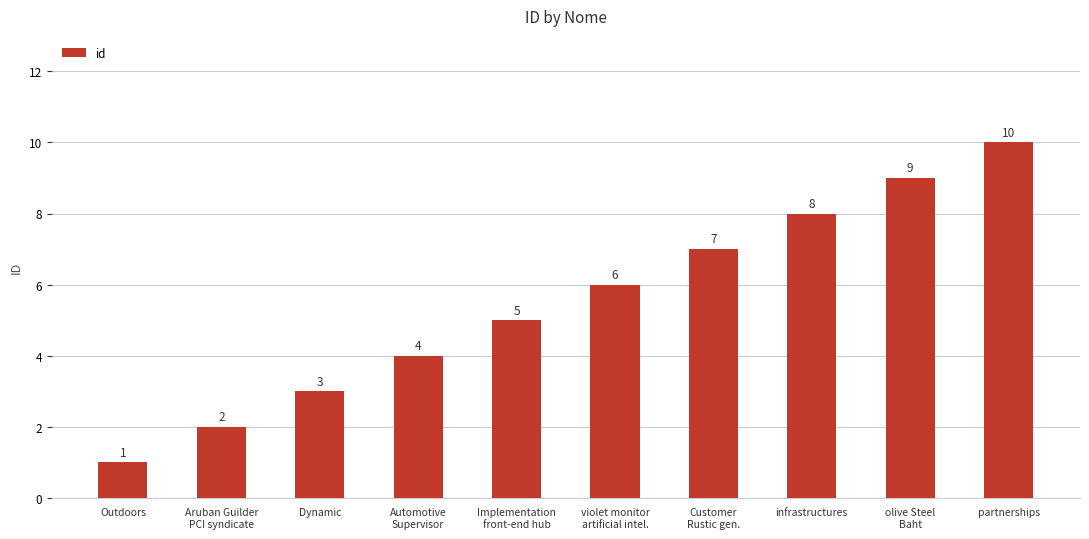

How many values are below 6?

5